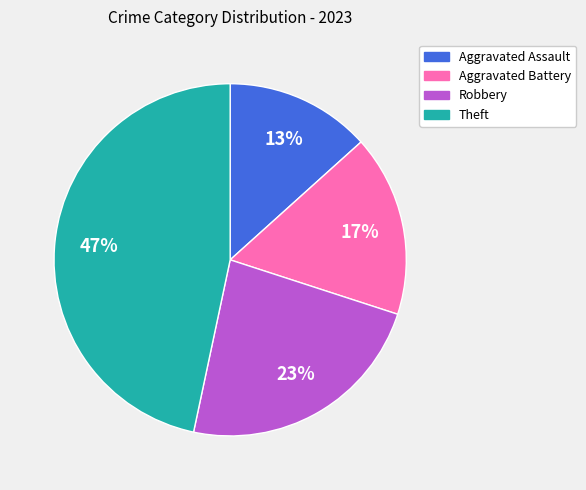

Is there any slice that represents more than half of the pie?

No